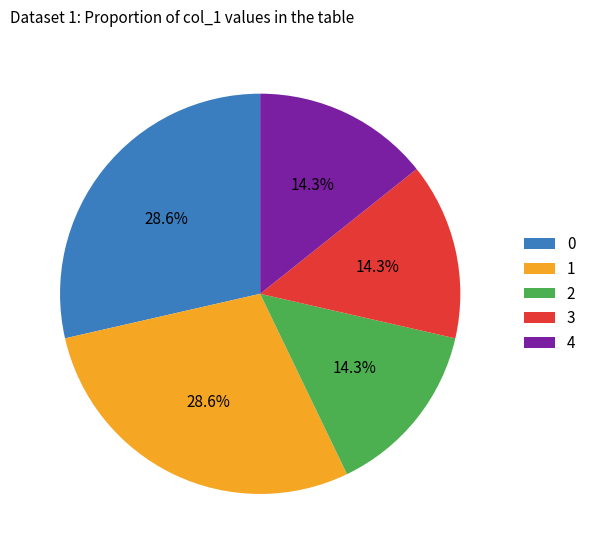

What percentage do 1 and 0 together represent?

57.1%